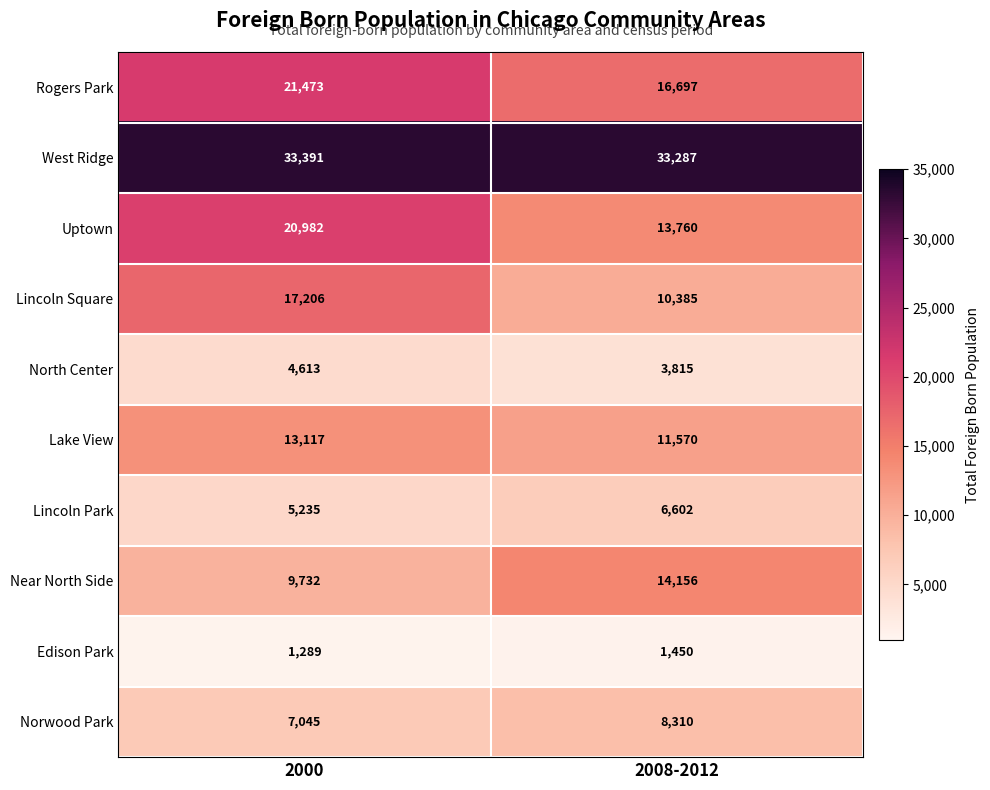

What value does the Norwood Park series have at 2008-2012?

8310